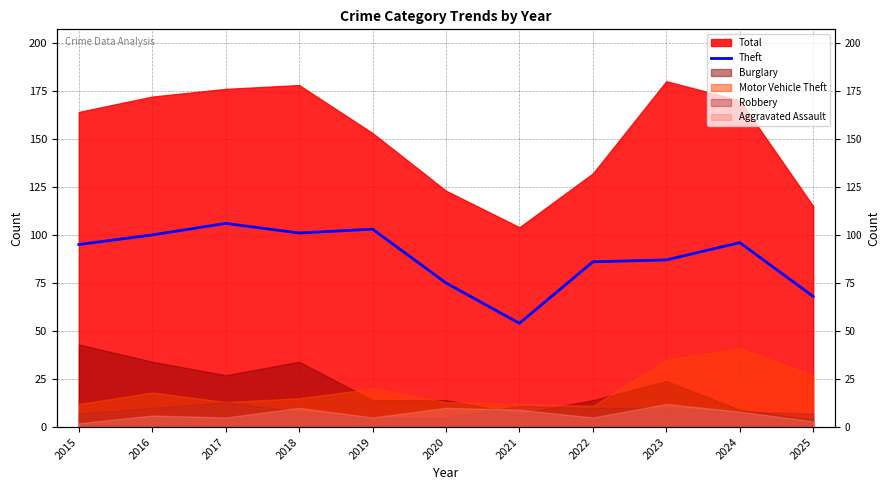

True or false: the data shows 139 at 2018.

False